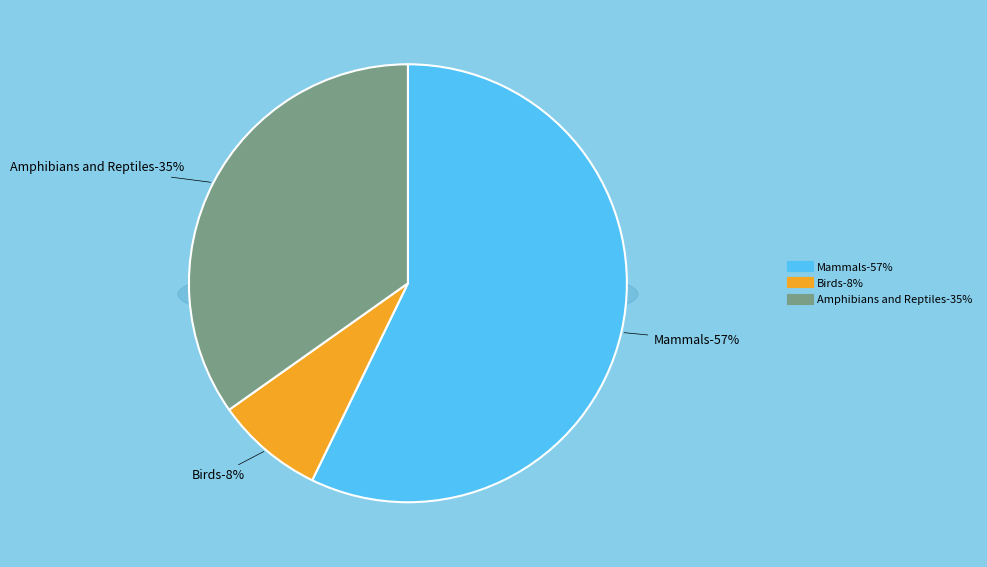

Count the number of slices in the pie.

3